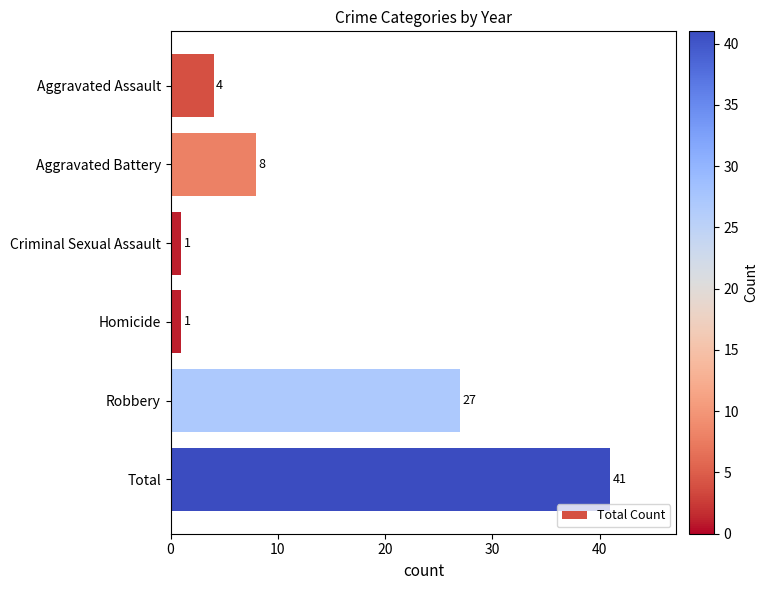

True or false: the data shows 41 at Total.

True